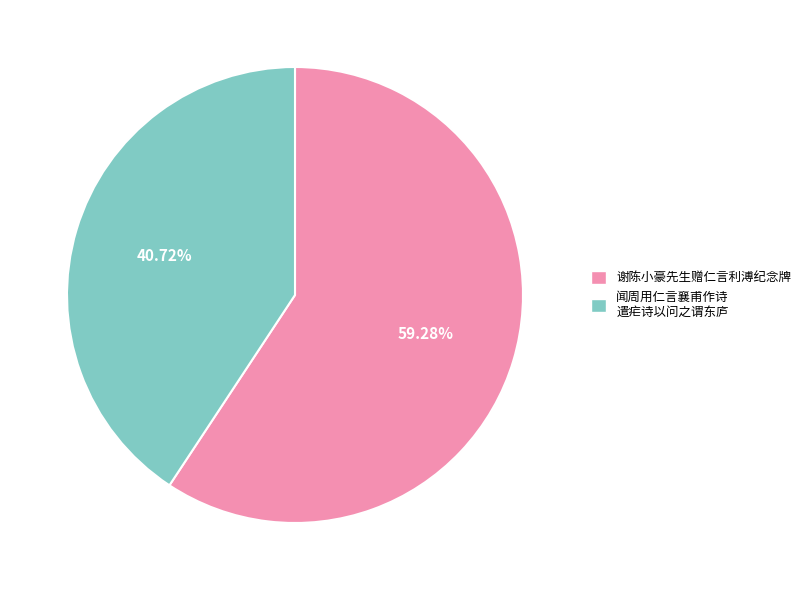

What percentage is the 谢陈小豪先生赠仁言利溥纪念牌 slice, to the nearest percent?

59%